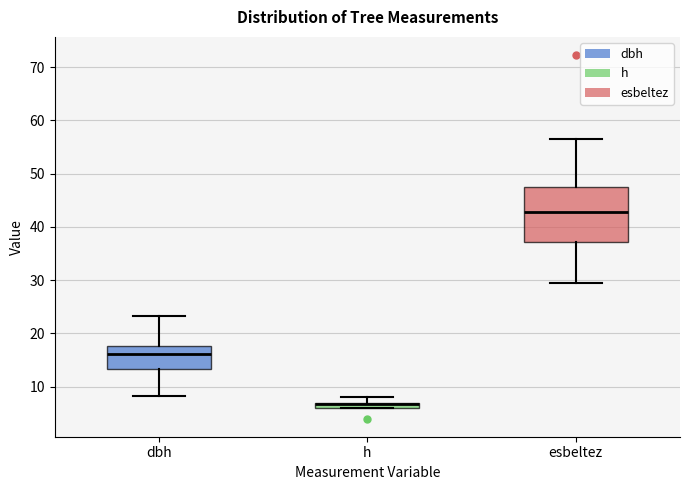

Where is the lower edge of the box for h on the y-axis? The values are not printed on the chart, so give them approximately, as read against the axis.

6